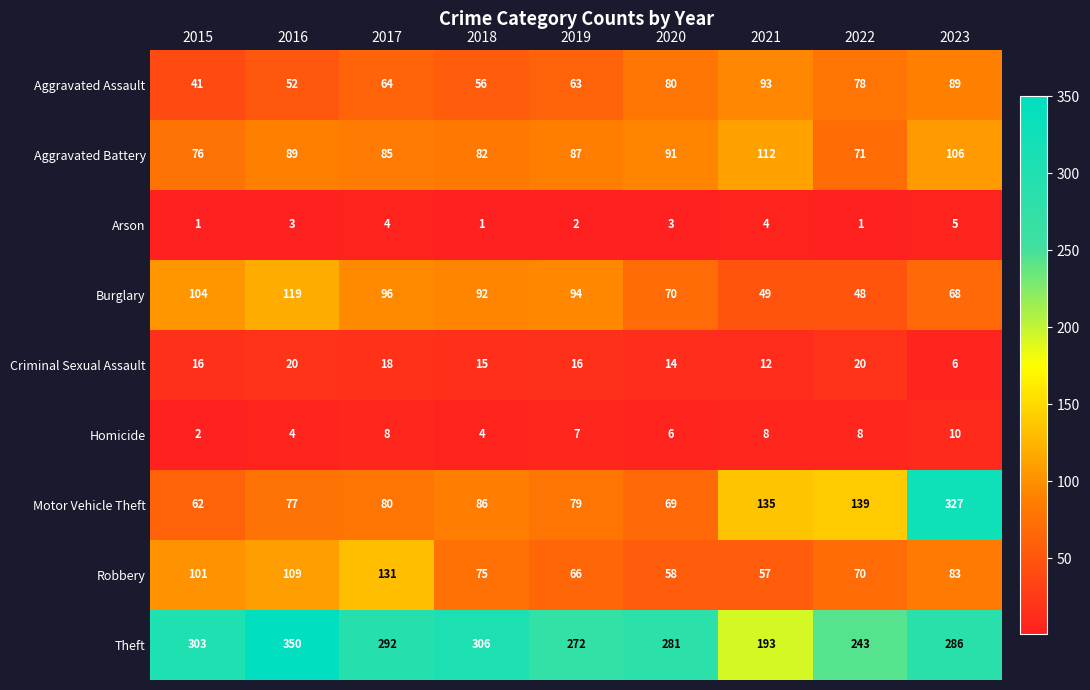

What is the difference between the second highest and minimum values in the Theft series?

113